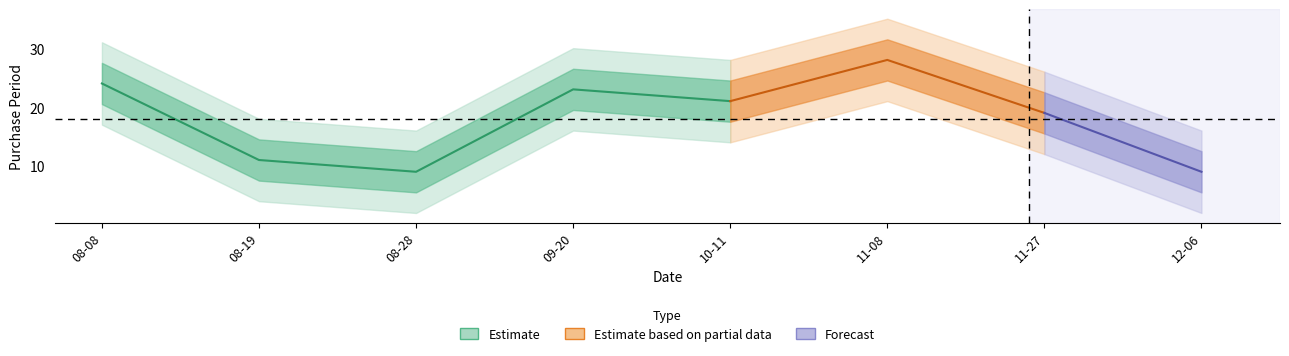

Rank the categories by value from lowest to highest.

2017-08-28, 2017-12-06, 2017-08-19, 2017-11-27, 2017-10-11, 2017-09-20, 2017-08-08, 2017-11-08